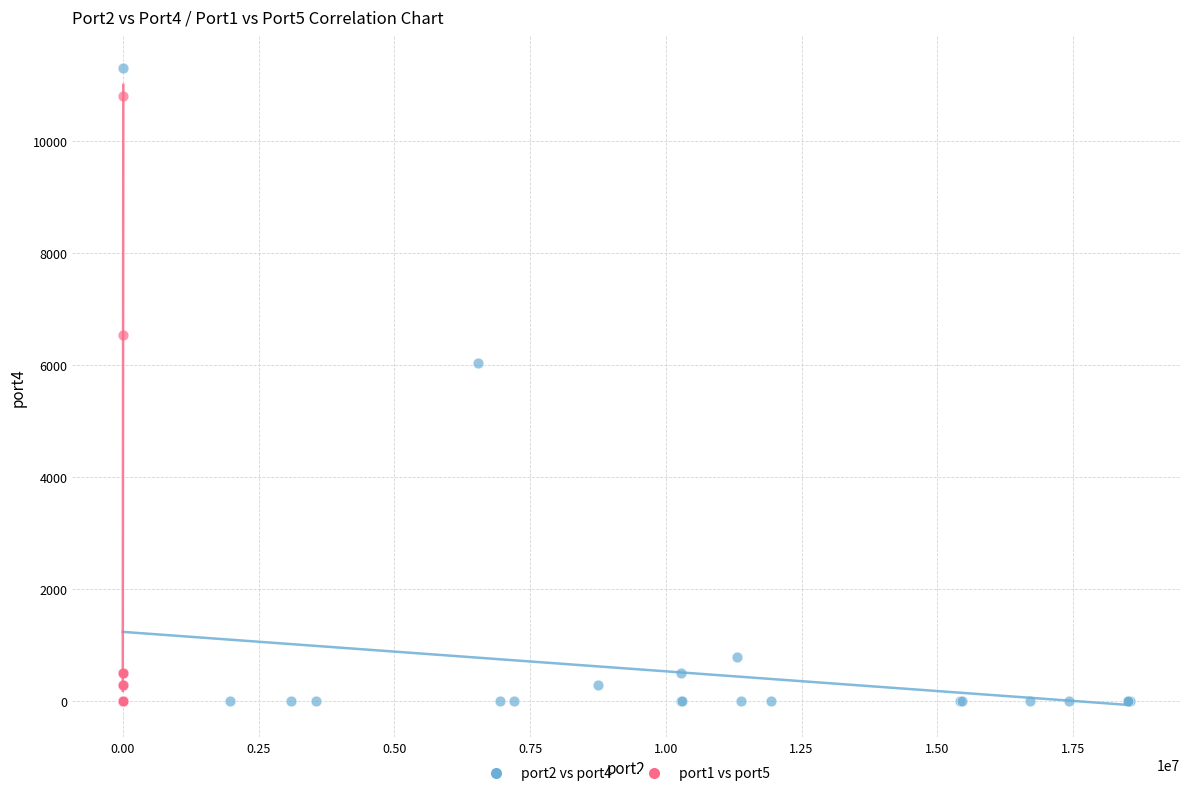

Which series has the widest spread of Y values?

port2 vs port4